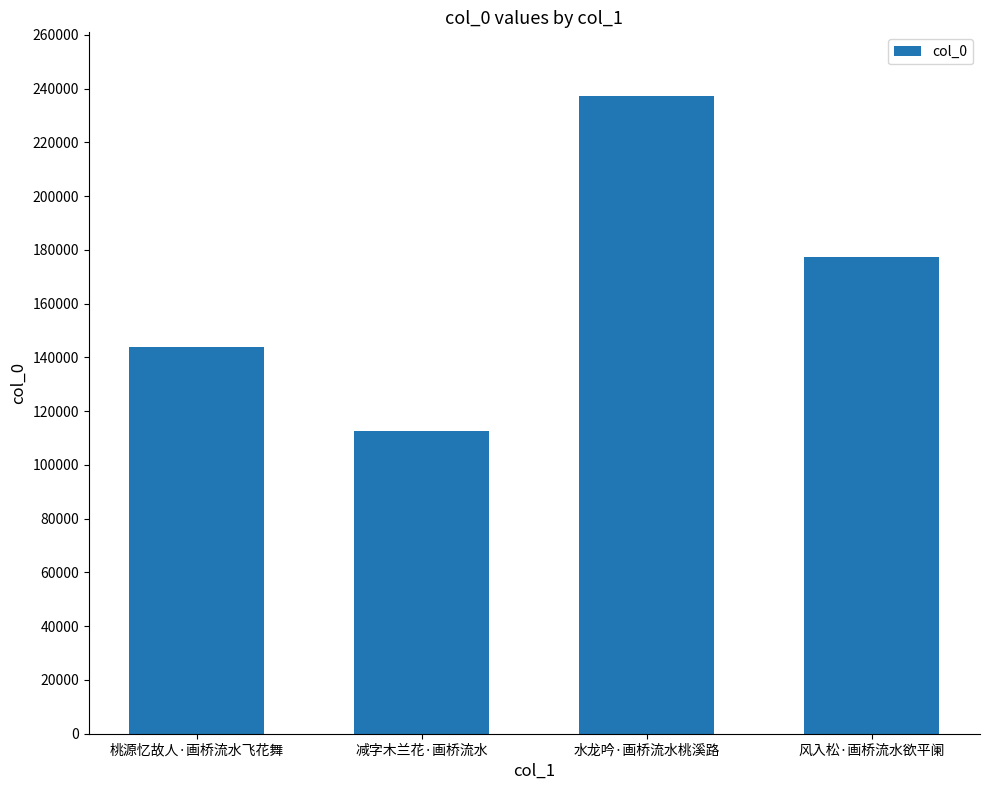

How many values are below 177464?

2